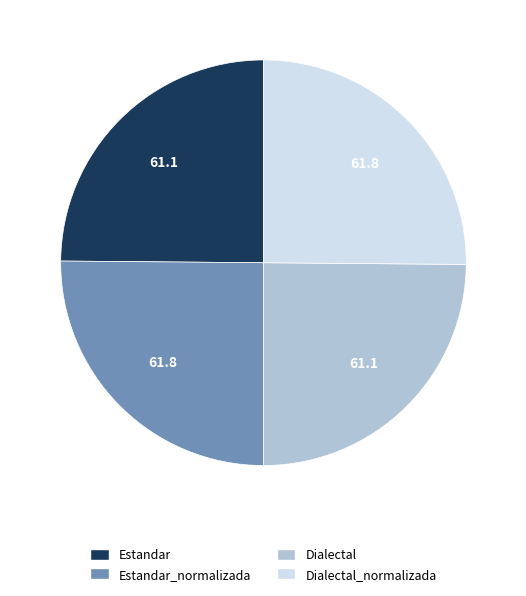

How many segments does this pie chart have?

4